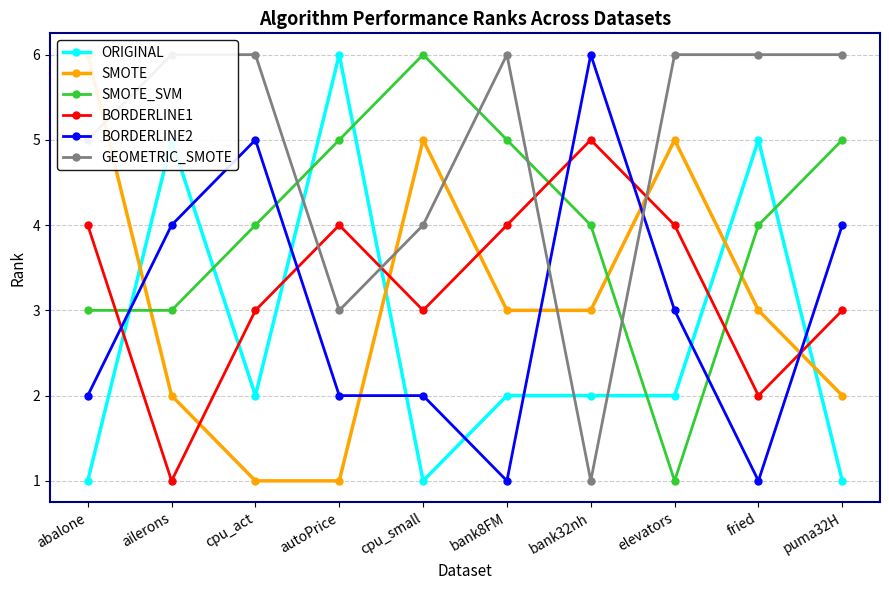

Which series has the largest total across all categories?

GEOMETRIC_SMOTE